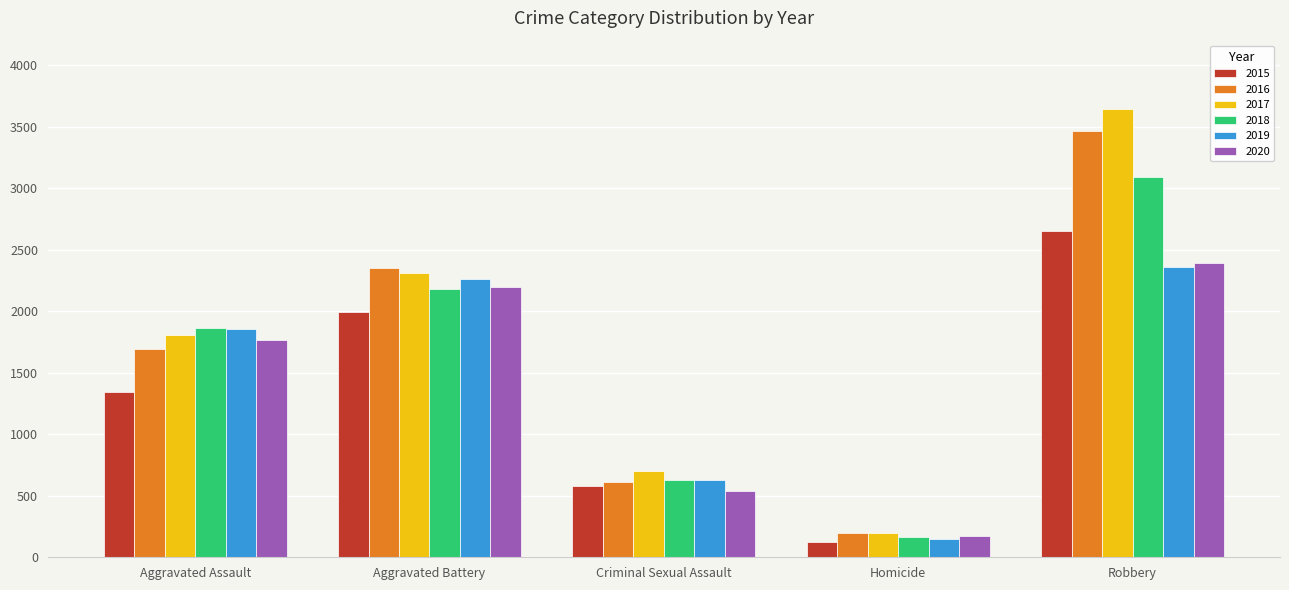

What are all the series names shown in the legend?

2015, 2016, 2017, 2018, 2019, 2020